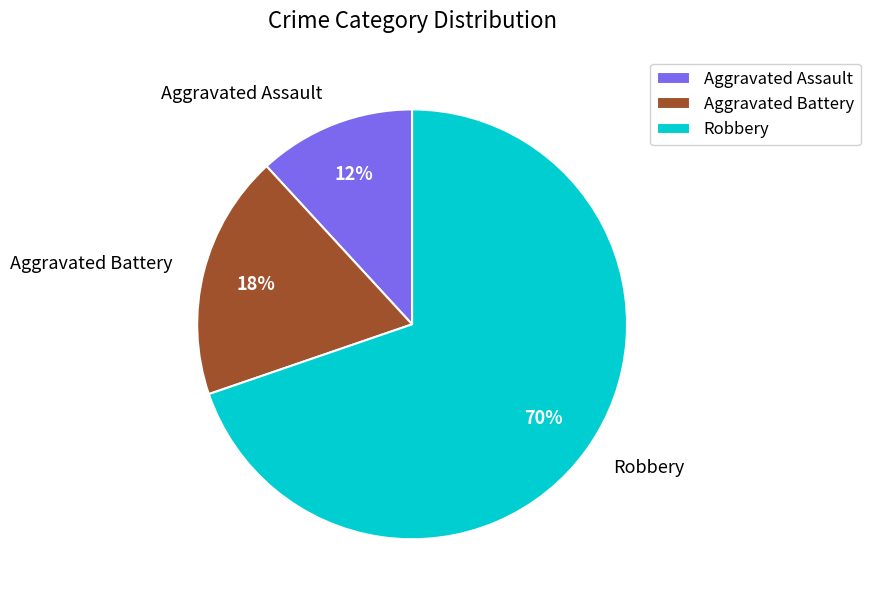

Count the number of slices in the pie.

3